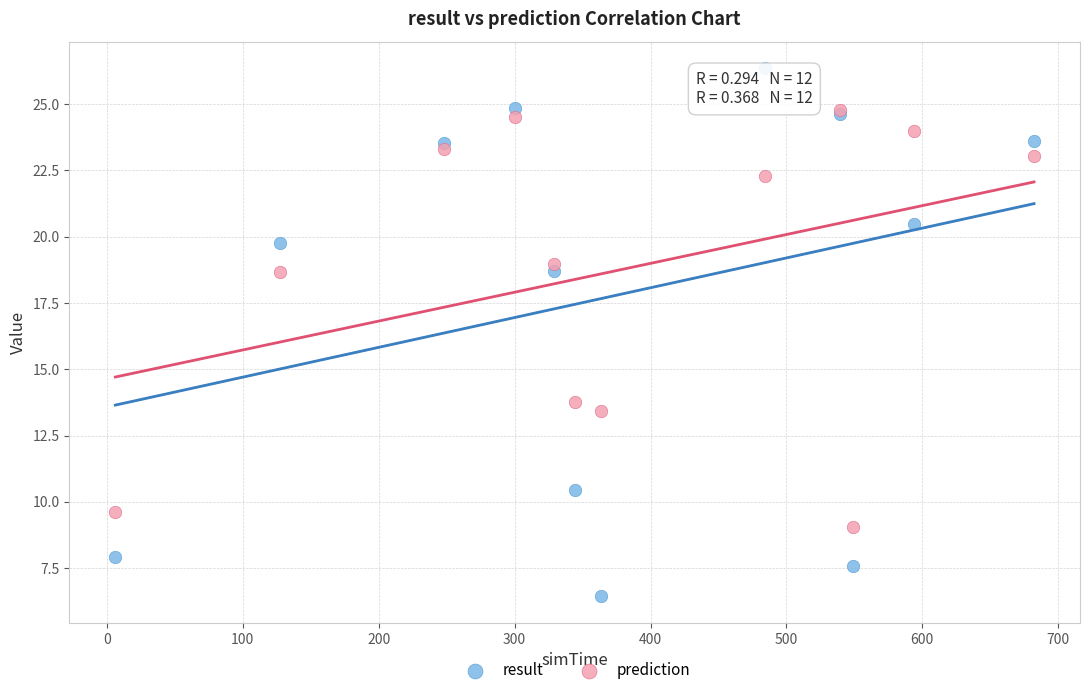

In the result series, what Y value is closest to 16?

18.7